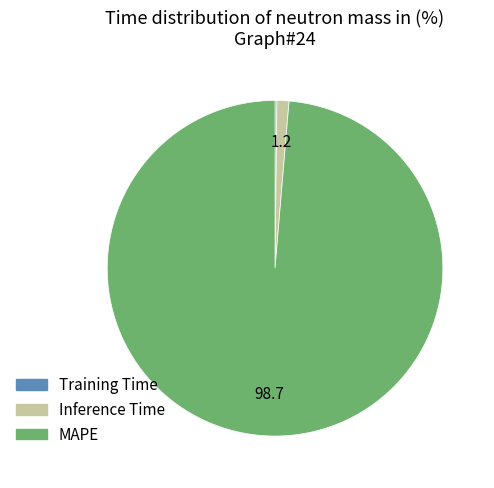

Which category has the biggest portion of the pie?

MAPE